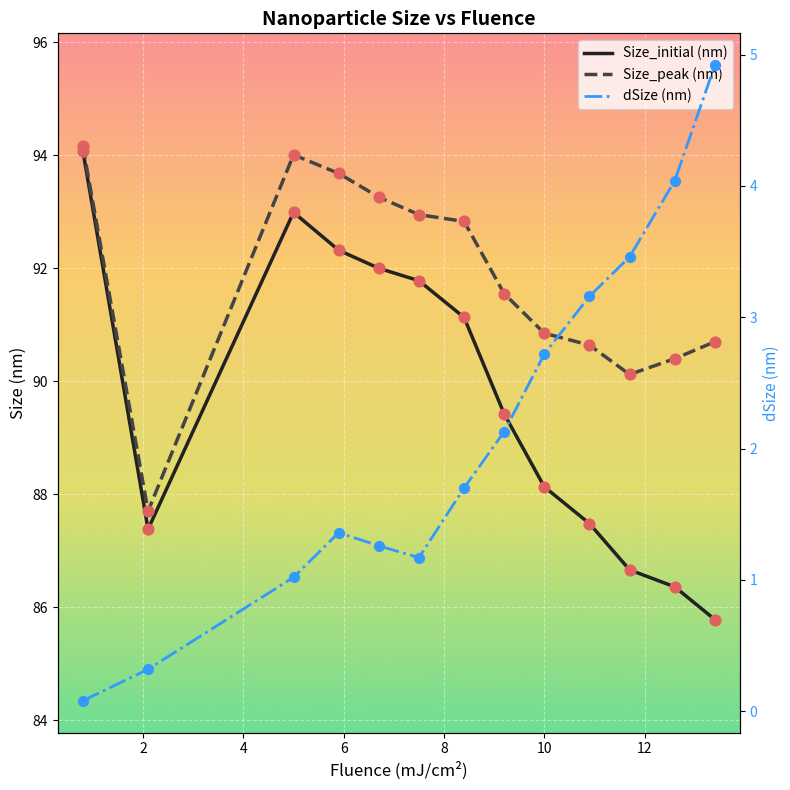

At how many categories does at least one series exceed 20?

13